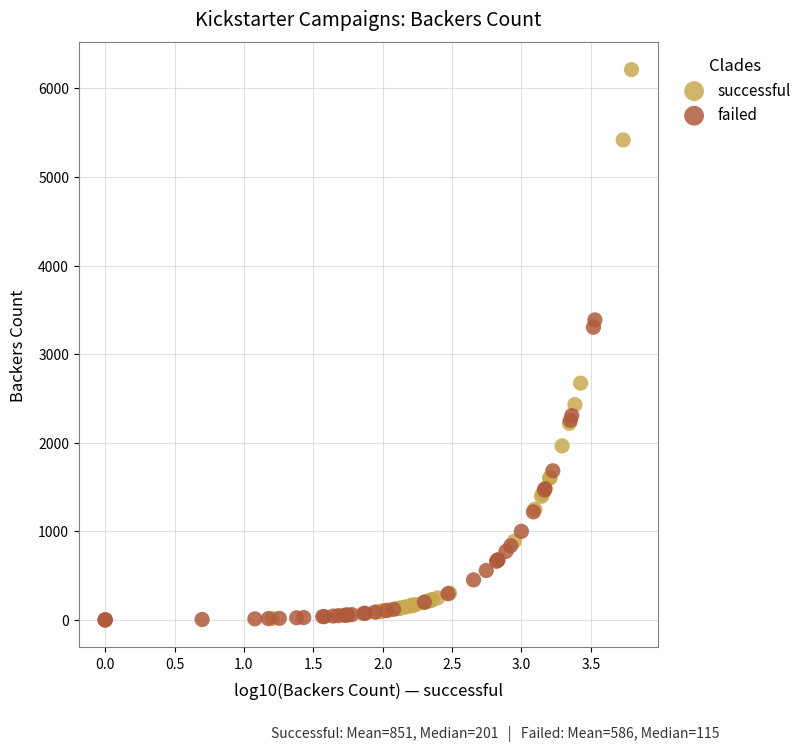

Which series reaches the maximum Y coordinate?

successful